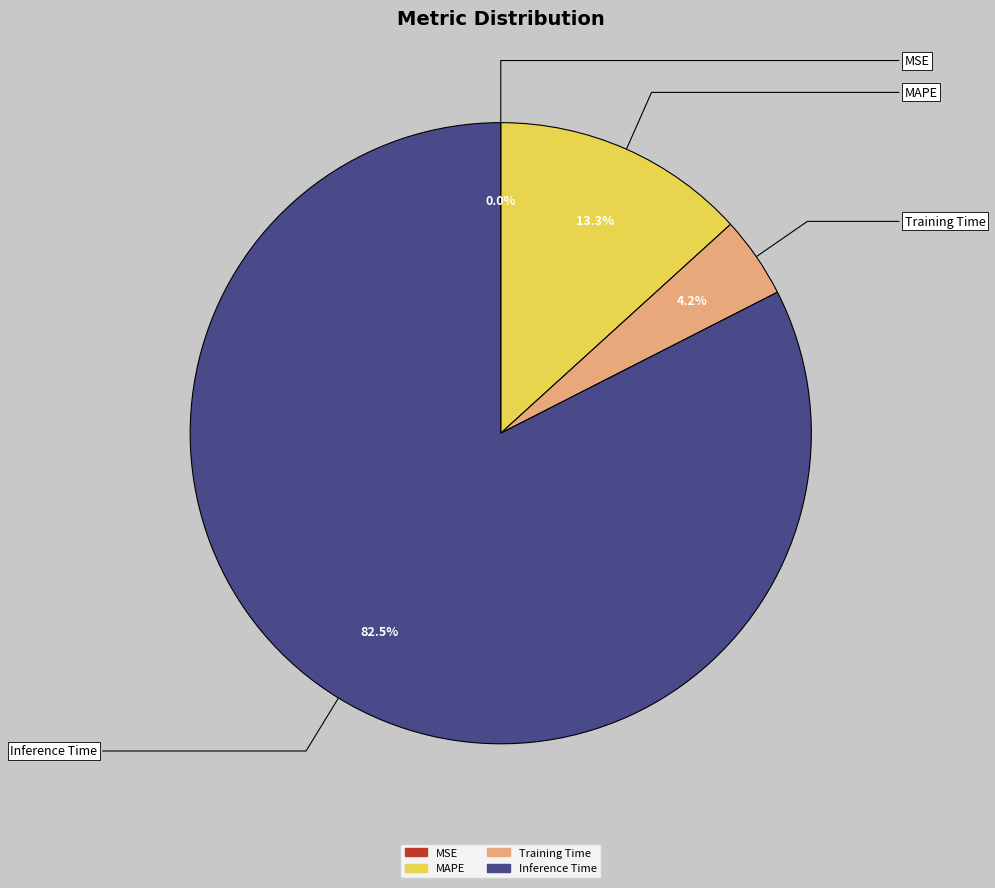

Is there any slice that represents more than half of the pie?

Yes